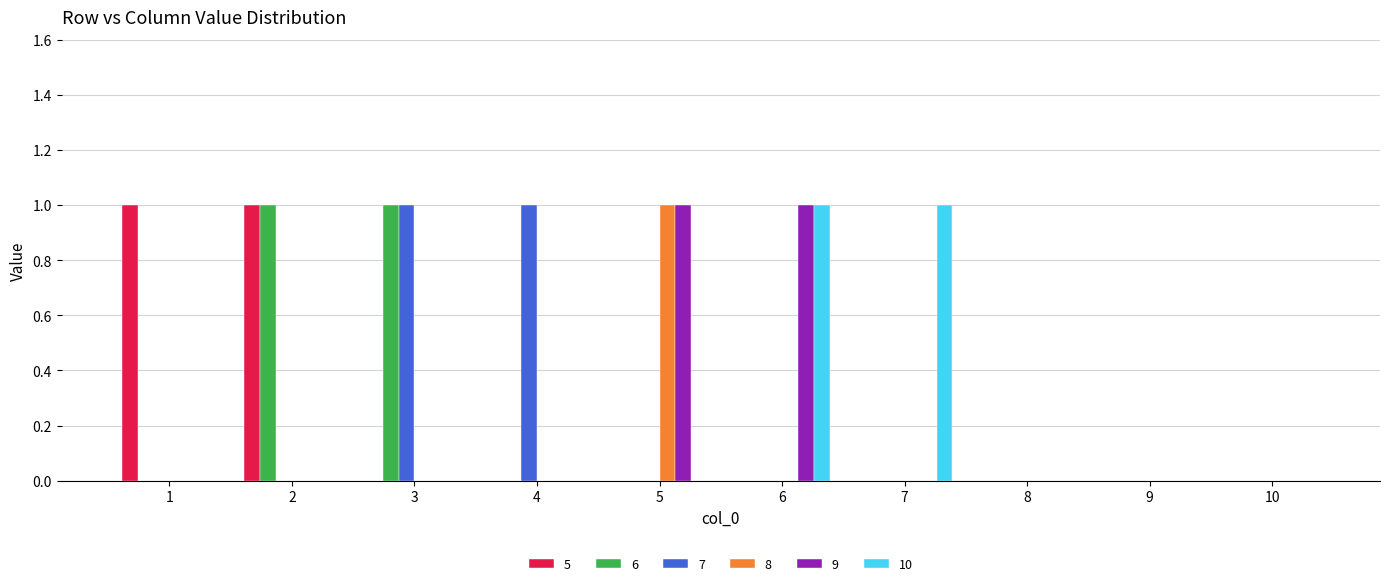

Count the number of data series in this chart.

6